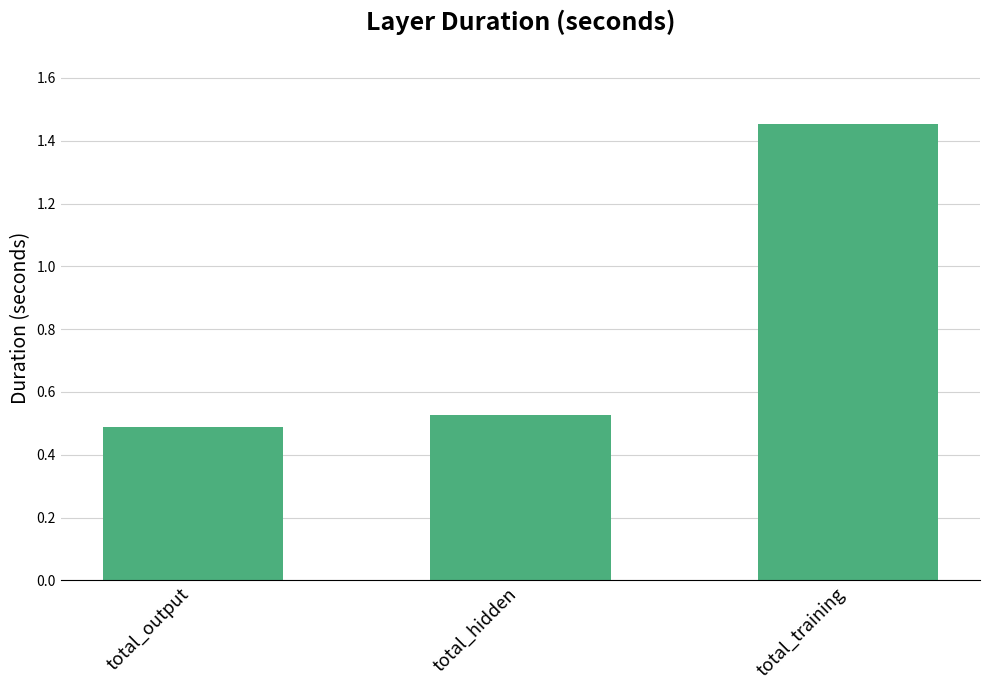

True or false: the data shows 0.5 at total_hidden.

True